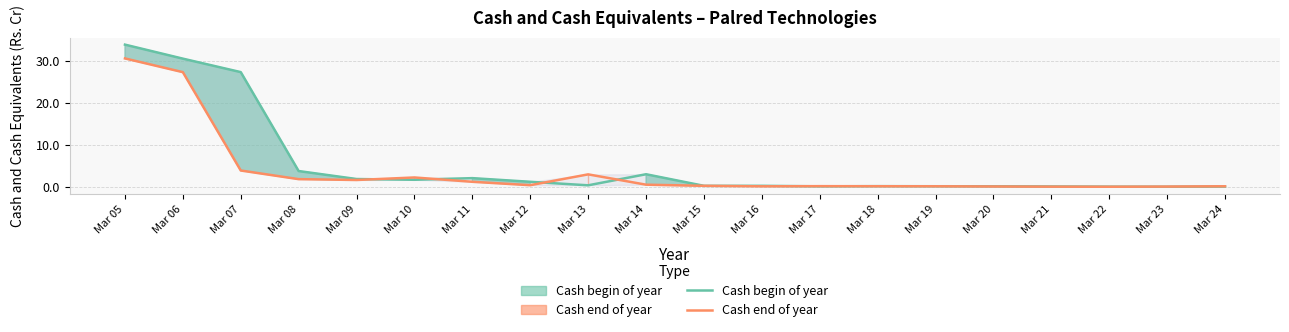

Reading left to right, transcribe all the data shown in this chart.

Cash begin of year: 33.9	30.6	27.3	3.8	1.9	1.7	2.1	1.2	0.4	3.0	0.2	0.2	0.1	0.2	0.1	0.1	0.1	0.0	0.0	0.1
Cash end of year: 30.6	27.3	3.9	1.8	1.6	2.2	1.2	0.4	3.0	0.5	0.2	0.1	0.2	0.1	0.1	0.1	0.0	0.0	0.1	0.1